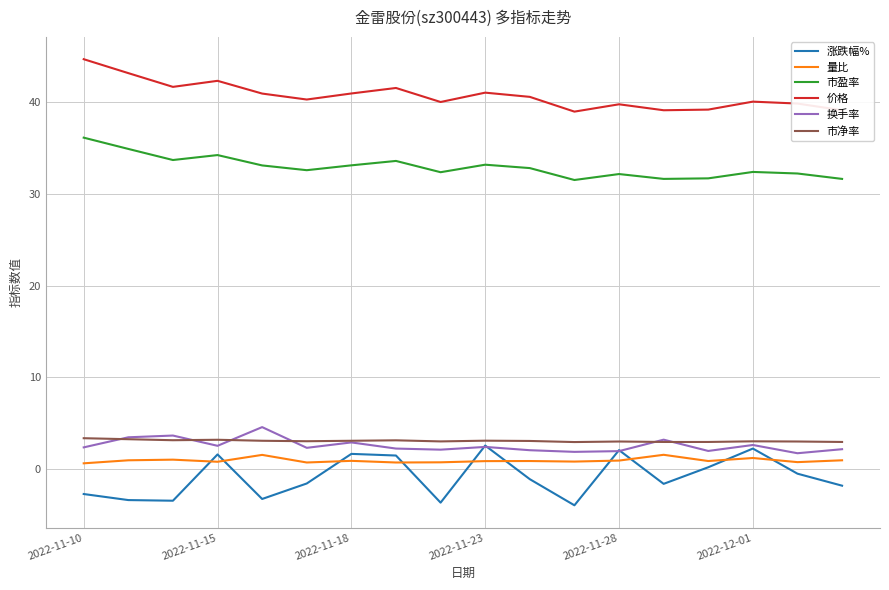

What is the difference between the second highest and second lowest values in the 涨跌幅% series?

5.9